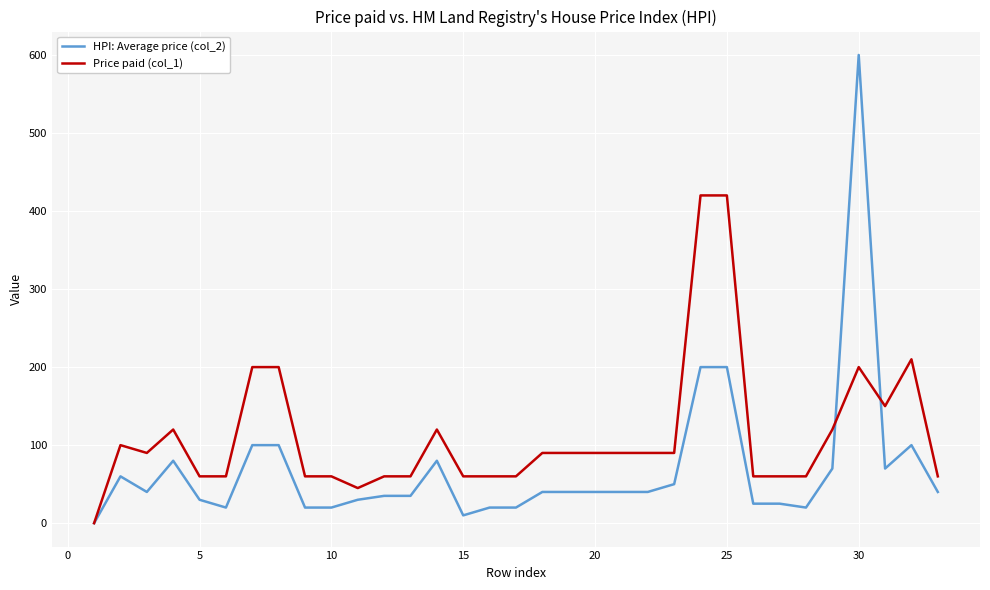

Which series has the largest total across all categories?

Price paid (col_1)